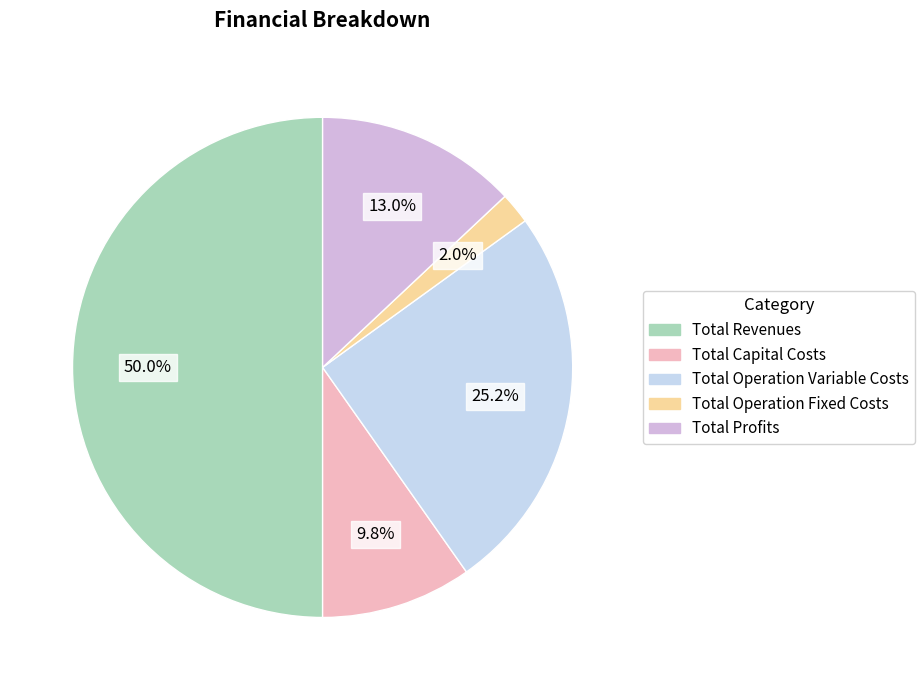

Is it true that Total Operation Fixed Costs is 2% of the pie?

True